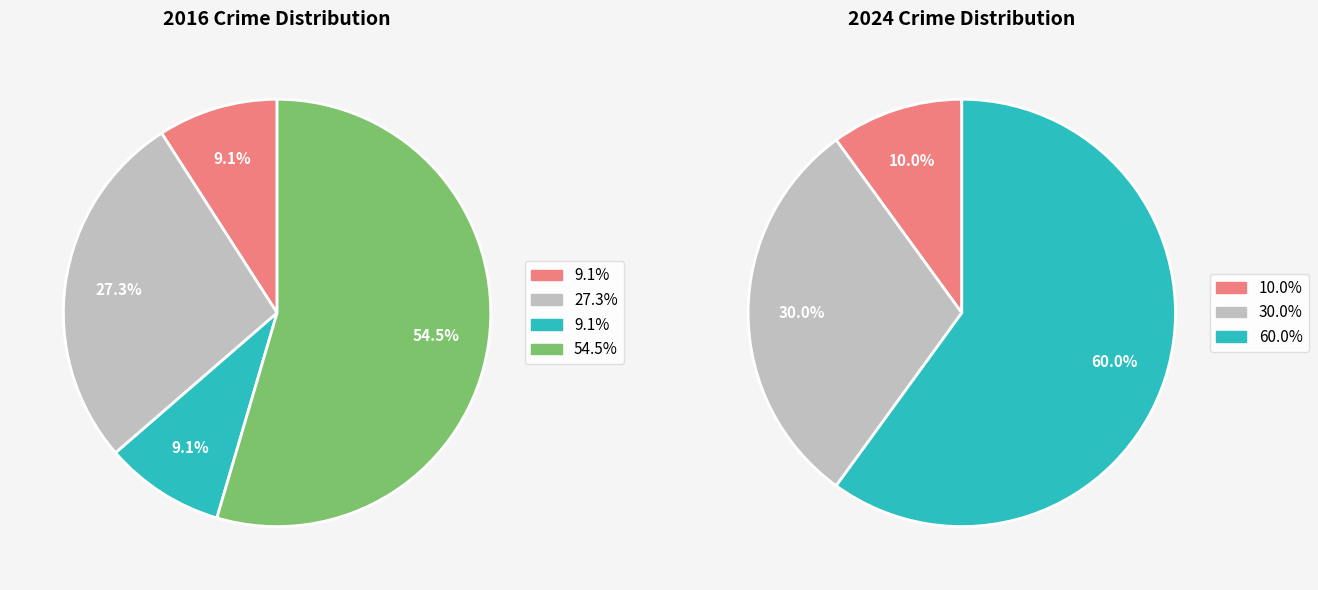

Is there any slice that represents more than half of the pie?

Yes